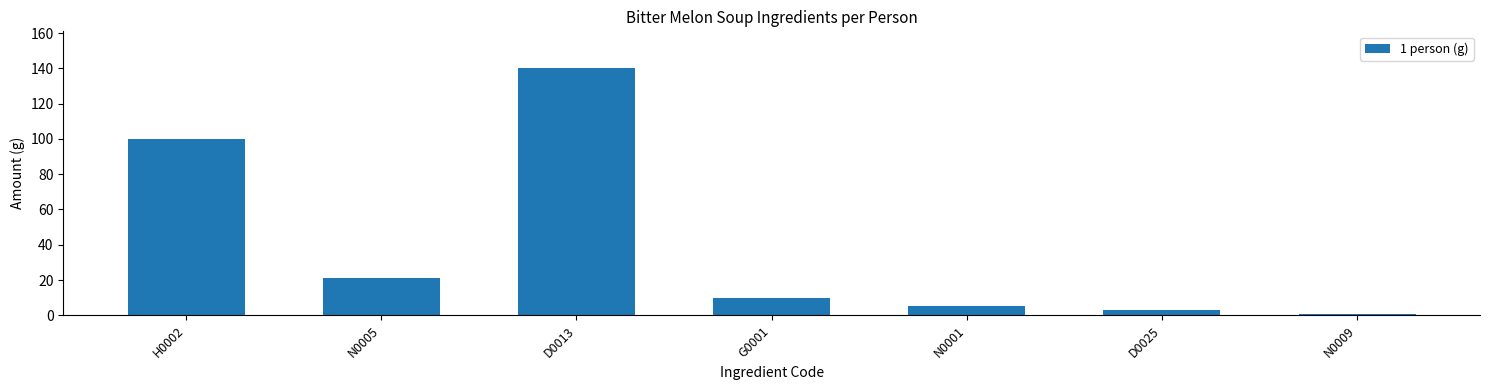

Reading left to right, extract all data points from this chart.

100	21	140	10	5	3	1